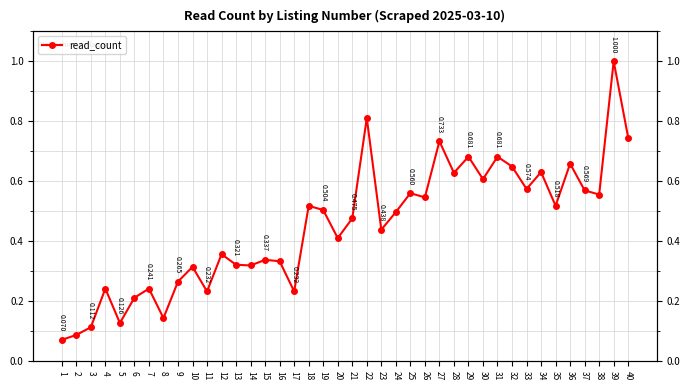

Which category has the highest value across all series?

39